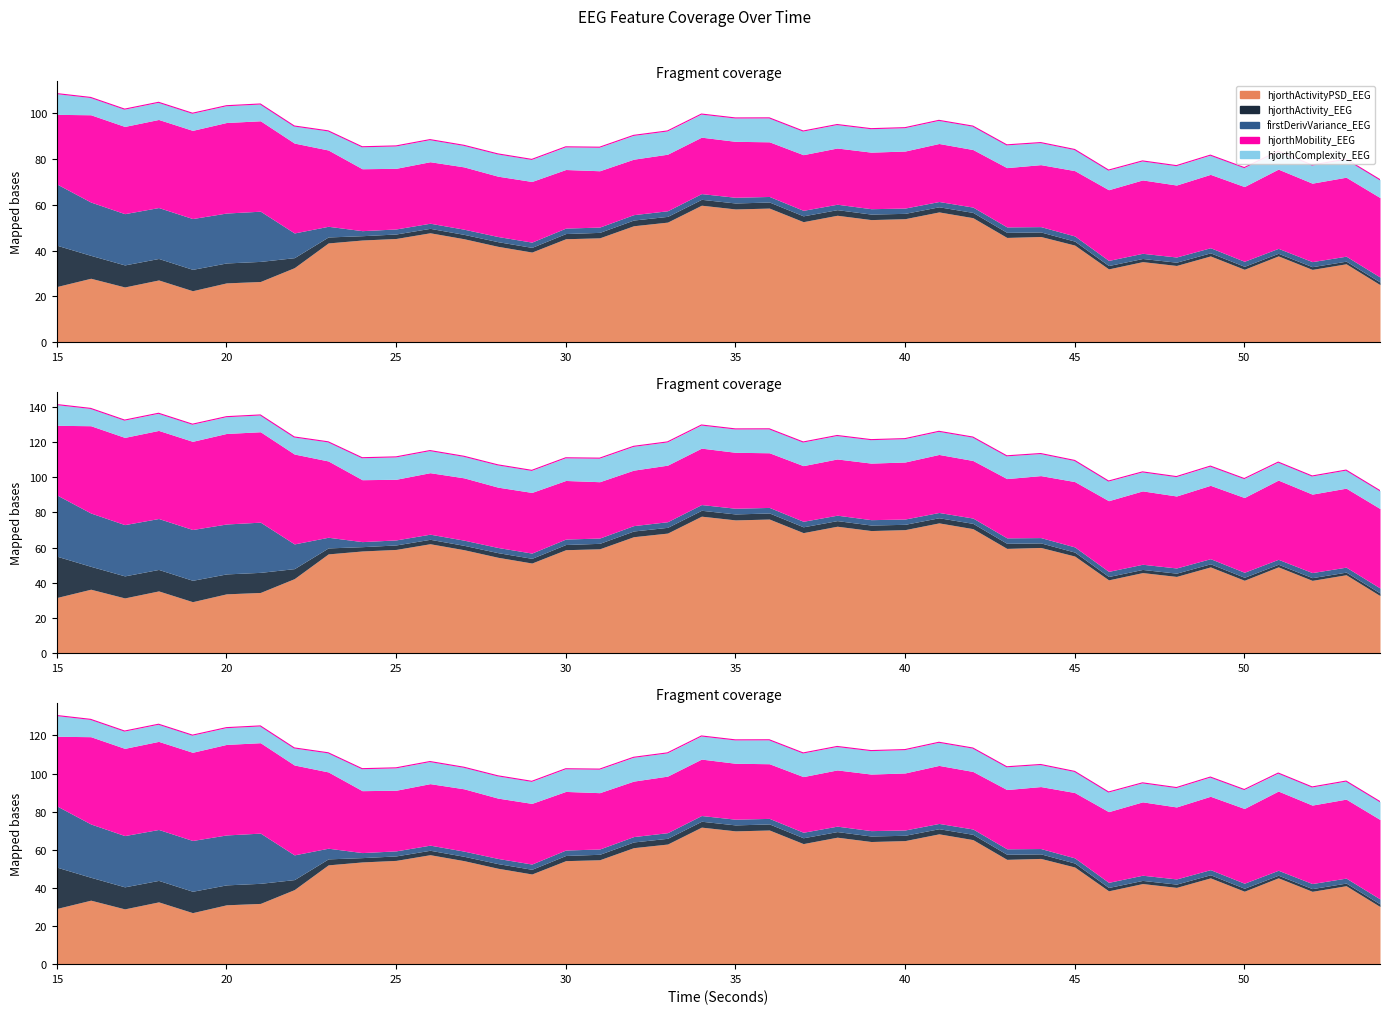

How many lines are shown in the chart?

1